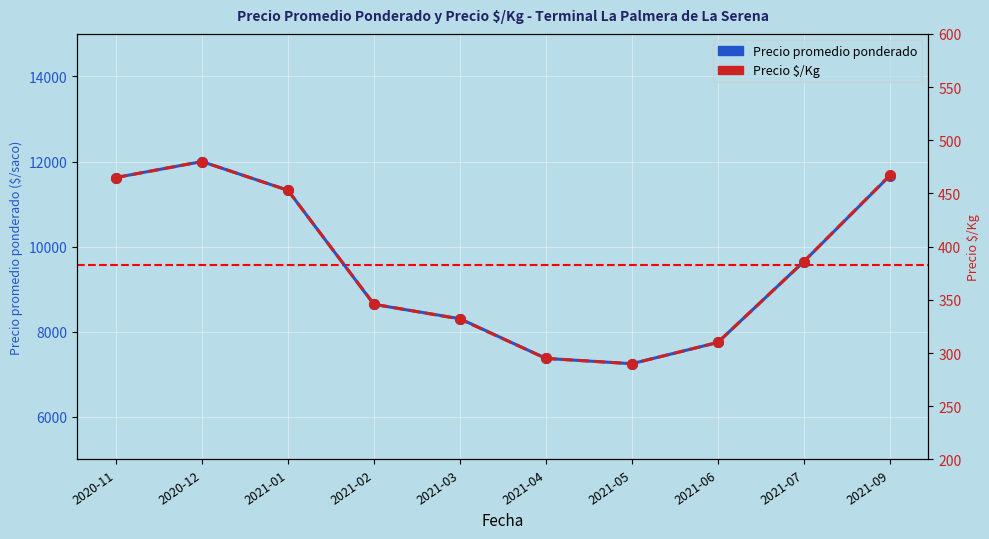

At how many categories does at least one series exceed 4514?

10